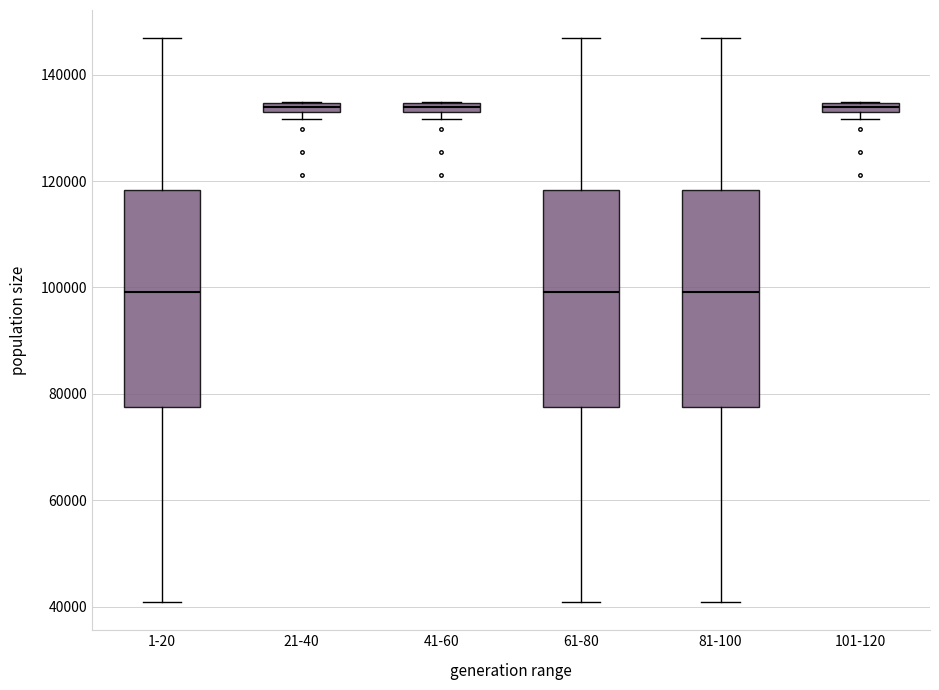

Where is the upper edge of the box for 21-40 on the y-axis? The values are not printed on the chart, so give them approximately, as read against the axis.

134000